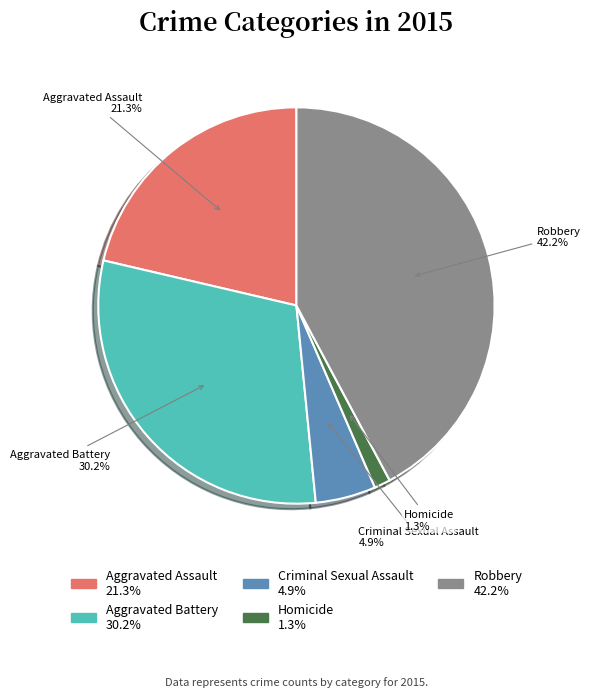

Which category has the biggest portion of the pie?

Robbery